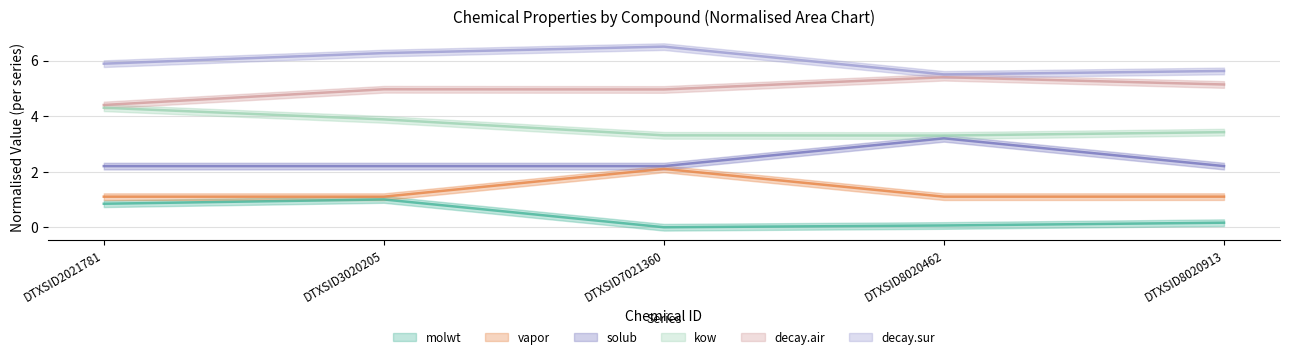

Which series has the largest range (max minus min)?

kow